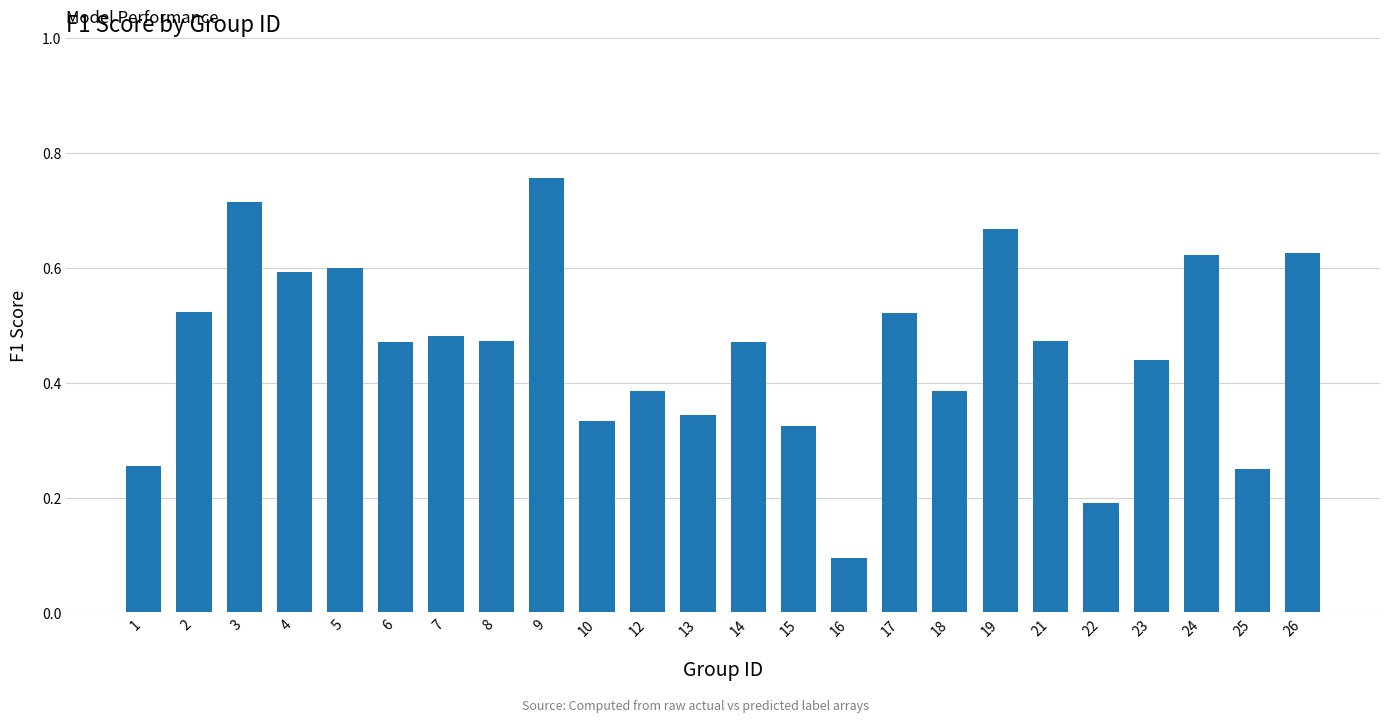

Does the chart contain stacked bars?

No